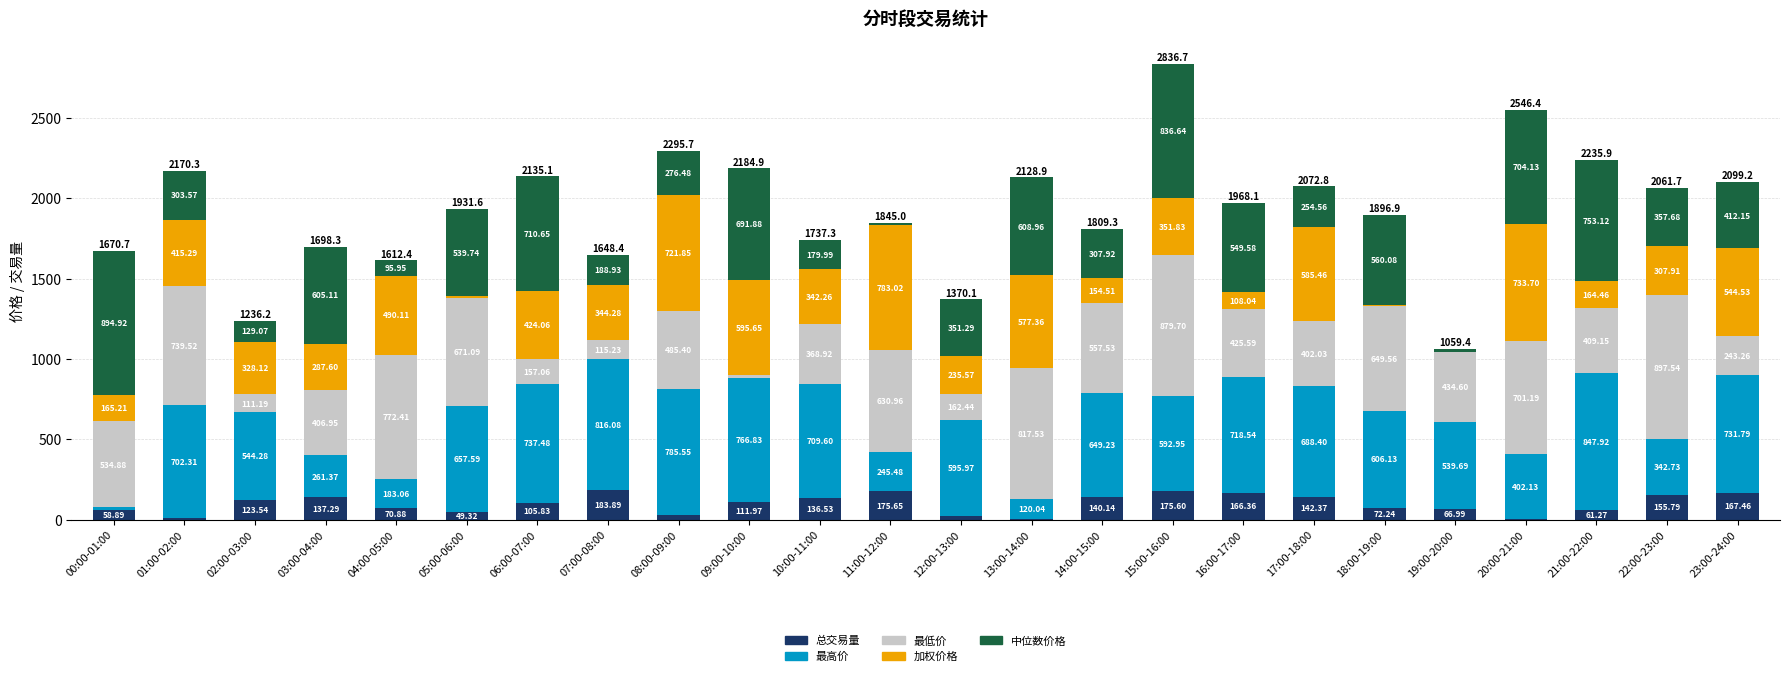

What is the total value across all series at 22:00-23:00?

2061.7